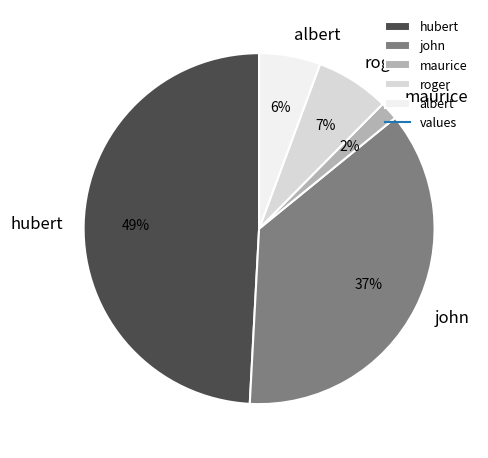

Does roger account for over 50% of the chart?

No